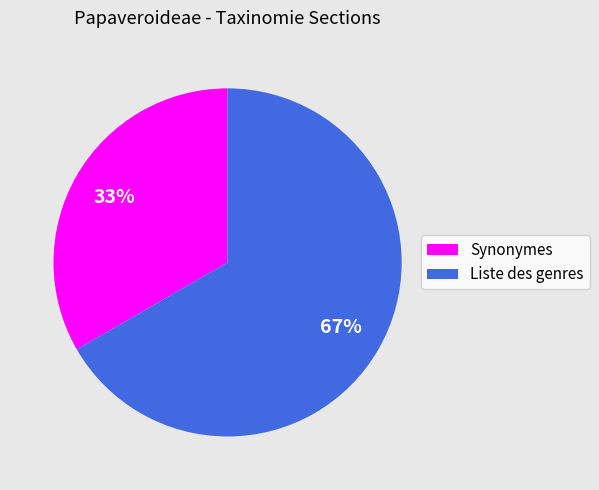

What percentage is the Synonymes slice, to the nearest percent?

33%